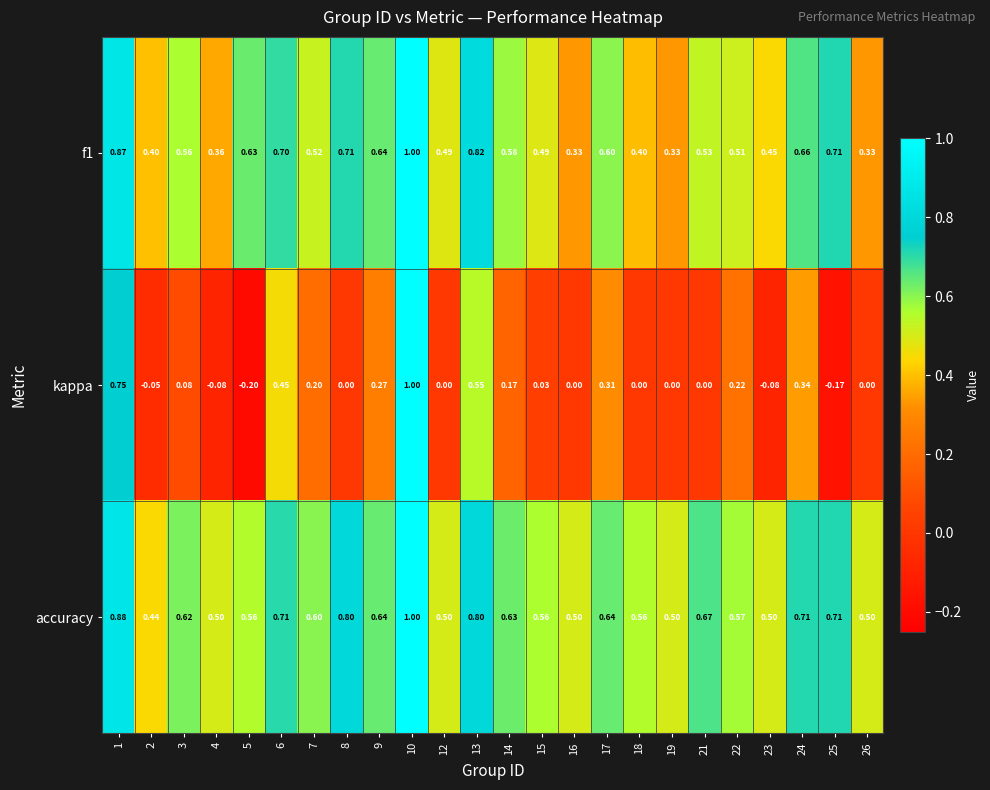

Which series has the largest total across all categories?

accuracy